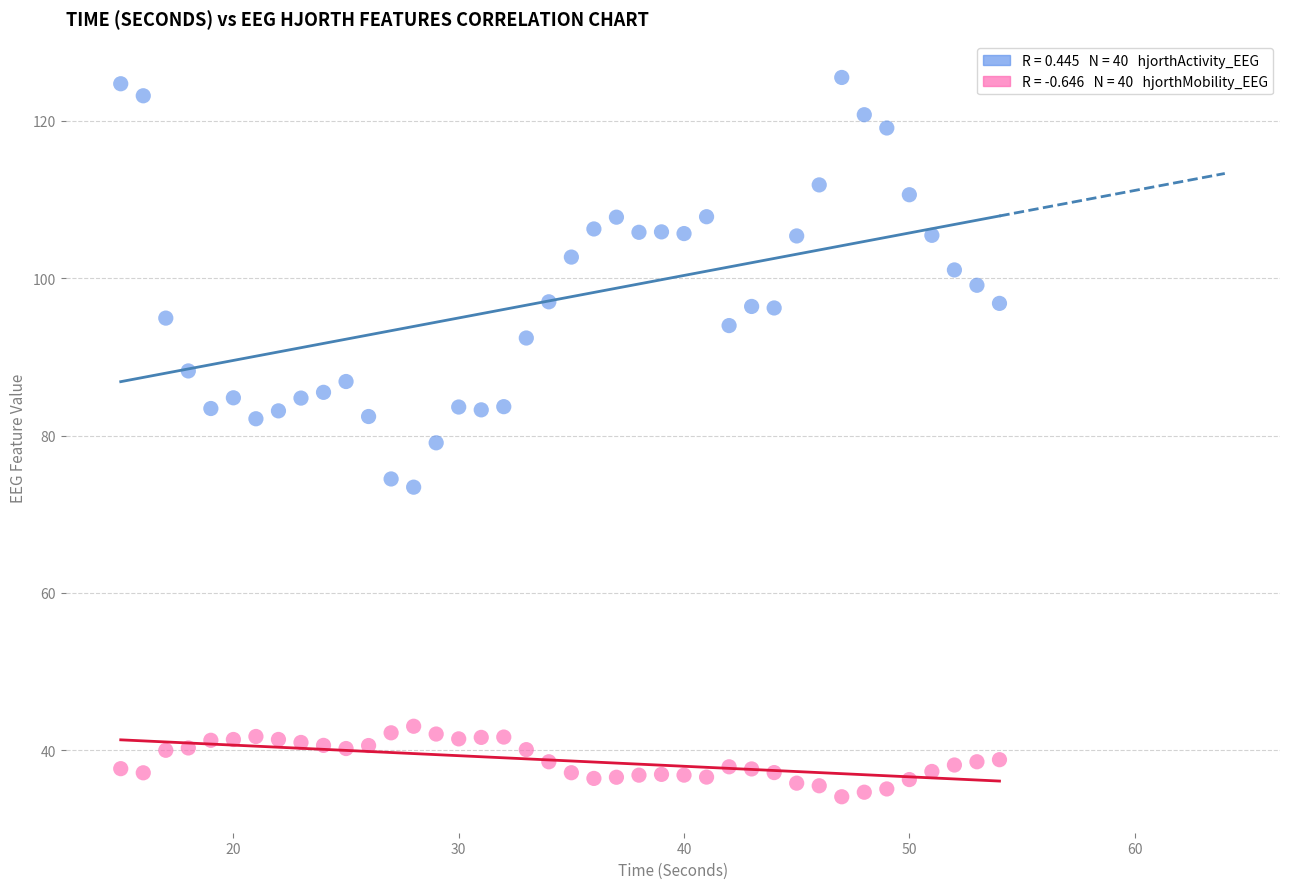

Across all data points, what is the range of X values (max minus min)?

39.0